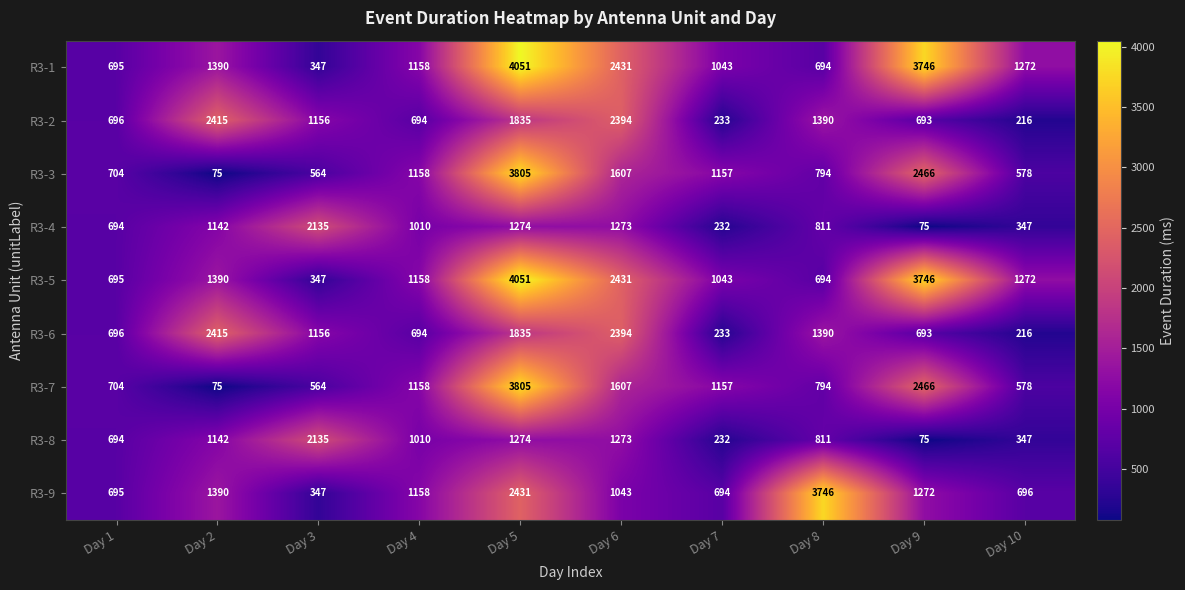

At which category does the chart reach its peak across all series?

Day 5